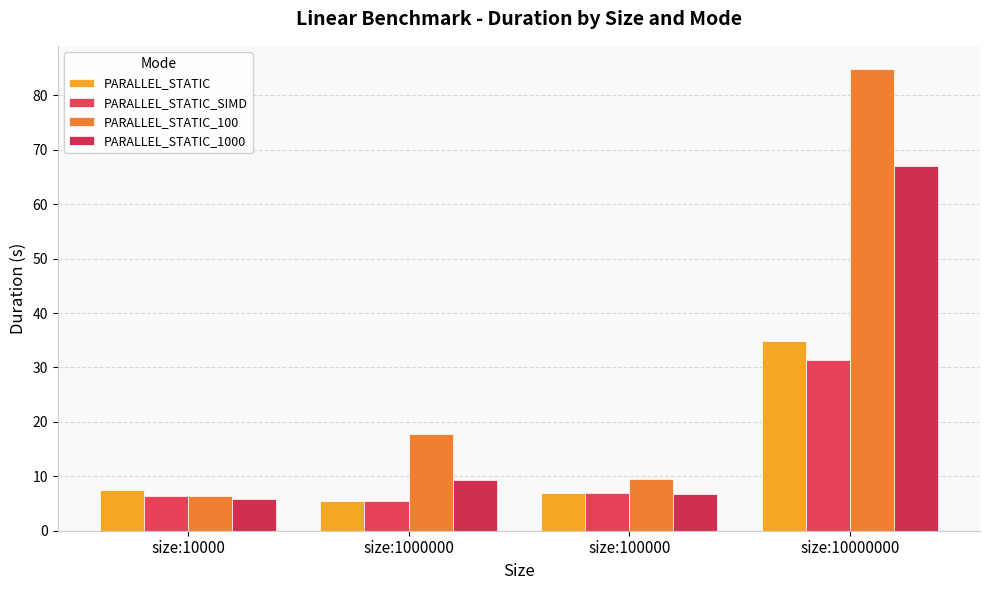

What value does the PARALLEL_STATIC_1000 series have at size:1000000?

9.3